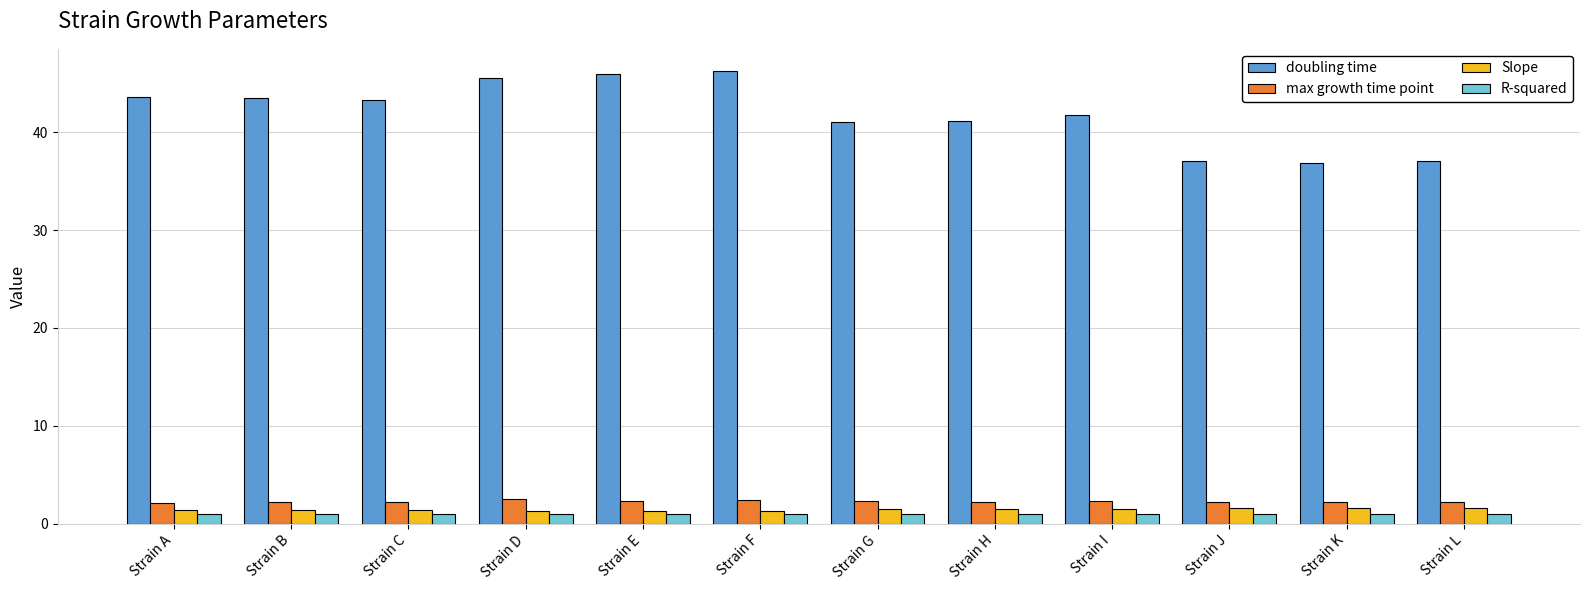

Between Strain B and Strain J, which series saw the biggest shift?

doubling time